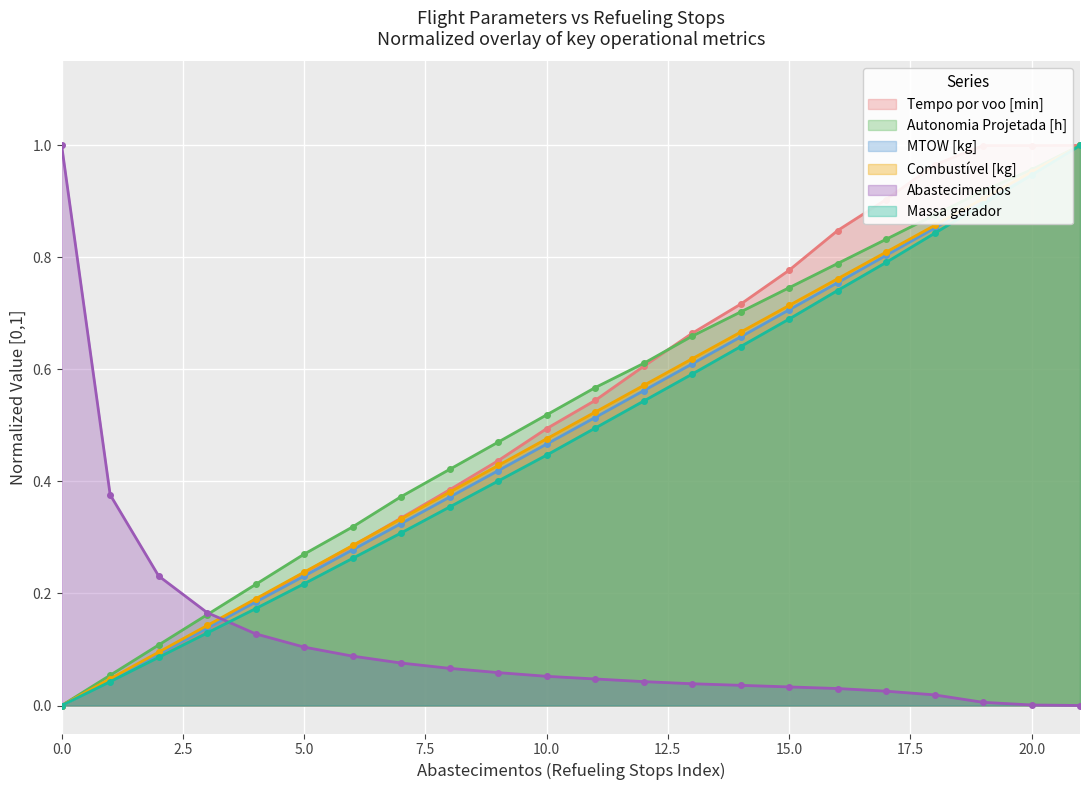

How many lines are shown in the chart?

6